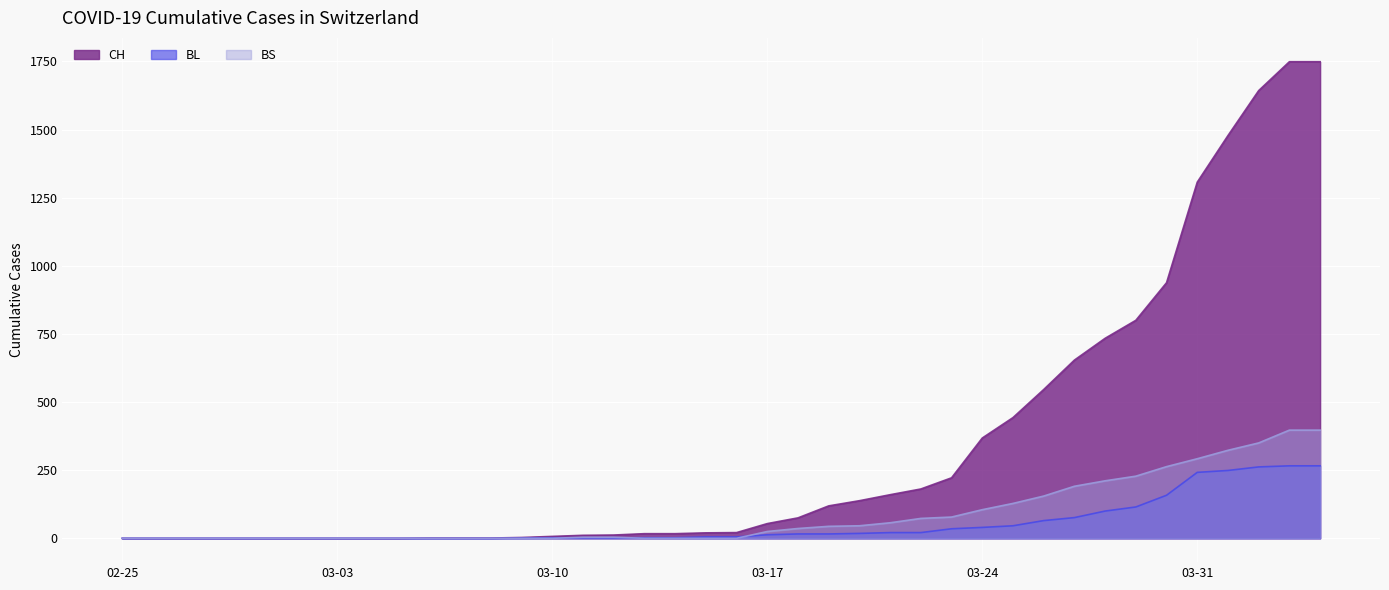

True or false: CH has a value of 0 at 2020-03-04.

True